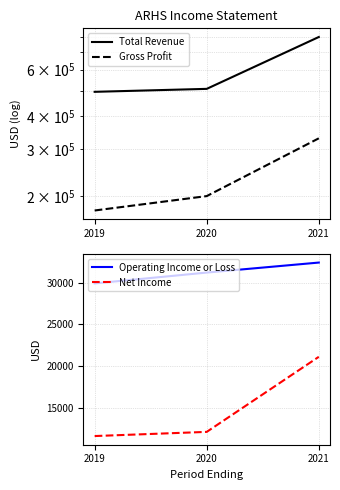

Reading left to right, transcribe all the data shown in this chart.

Total Revenue: 2019=494500	2020=507400	2021=796900
Gross Profit: 2019=176000	2020=199500	2021=329900
Operating Income or Loss: 2019=29900	2020=31200	2021=32400
Net Income: 2019=11600	2020=12100	2021=21100